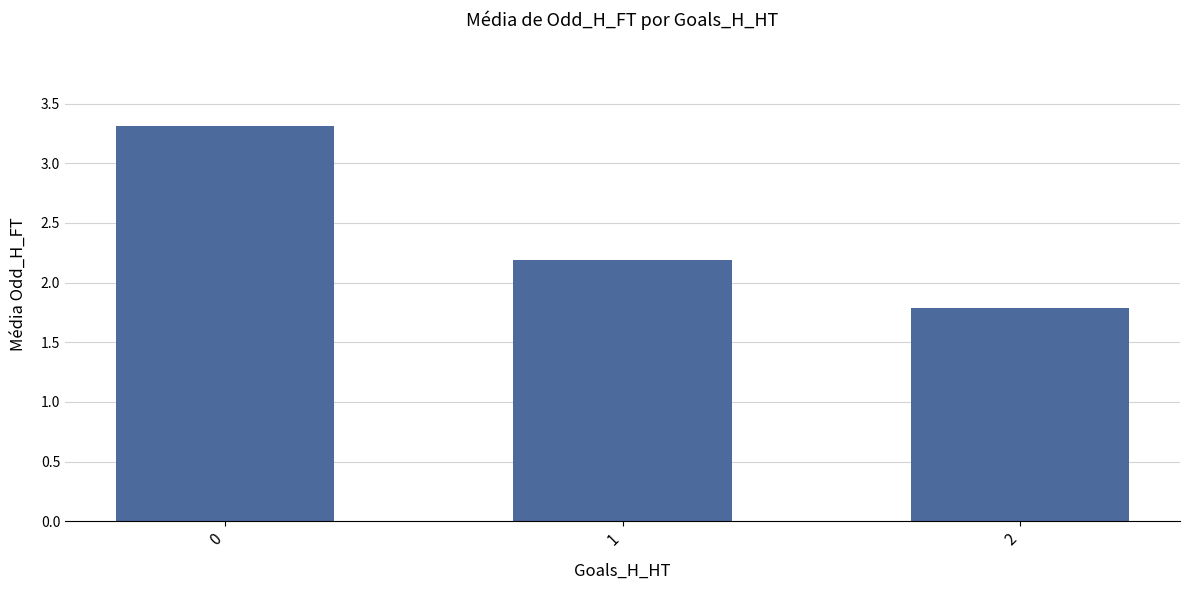

What is the value of the 3rd bar from the left?

1.8